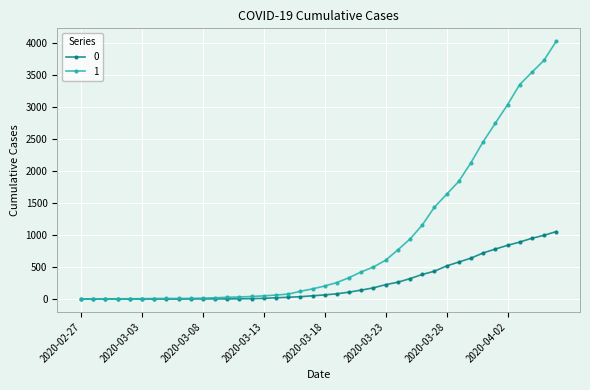

Does the chart have visible grid lines?

Yes